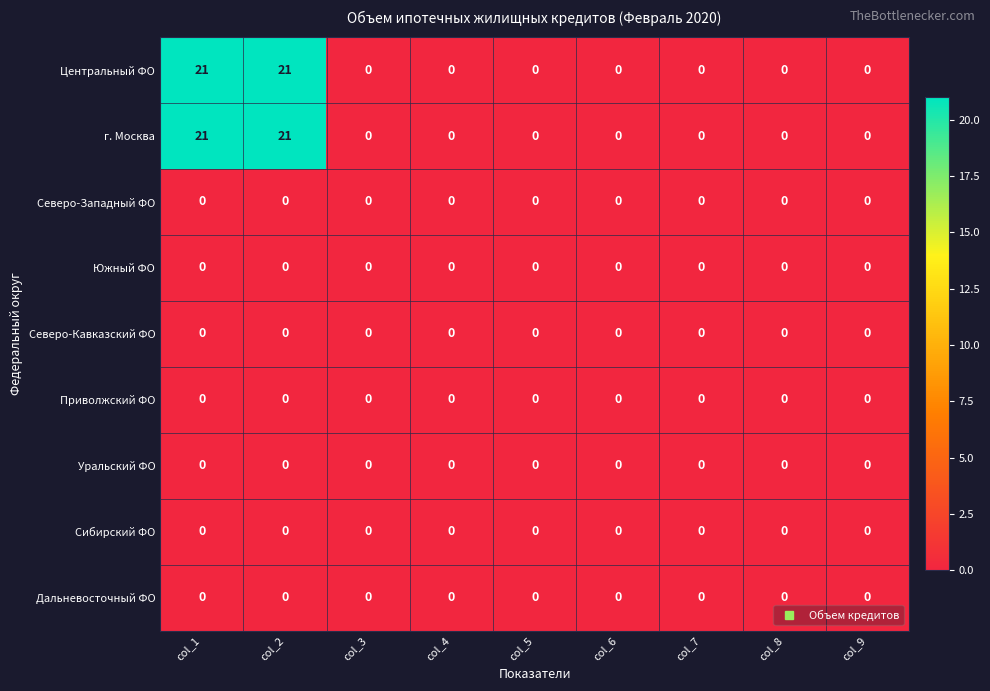

The Северо-Кавказский ФО series shows 0 at col_8. True or false?

True